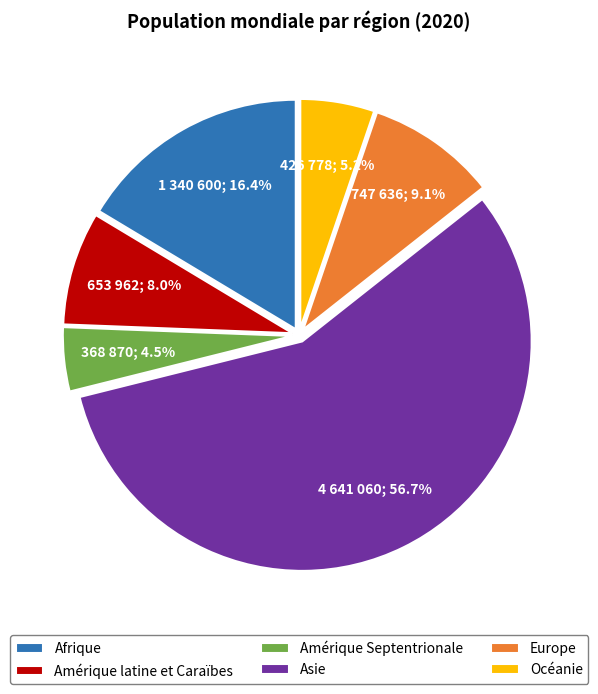

True or false: Asie accounts for 48% of the total.

False